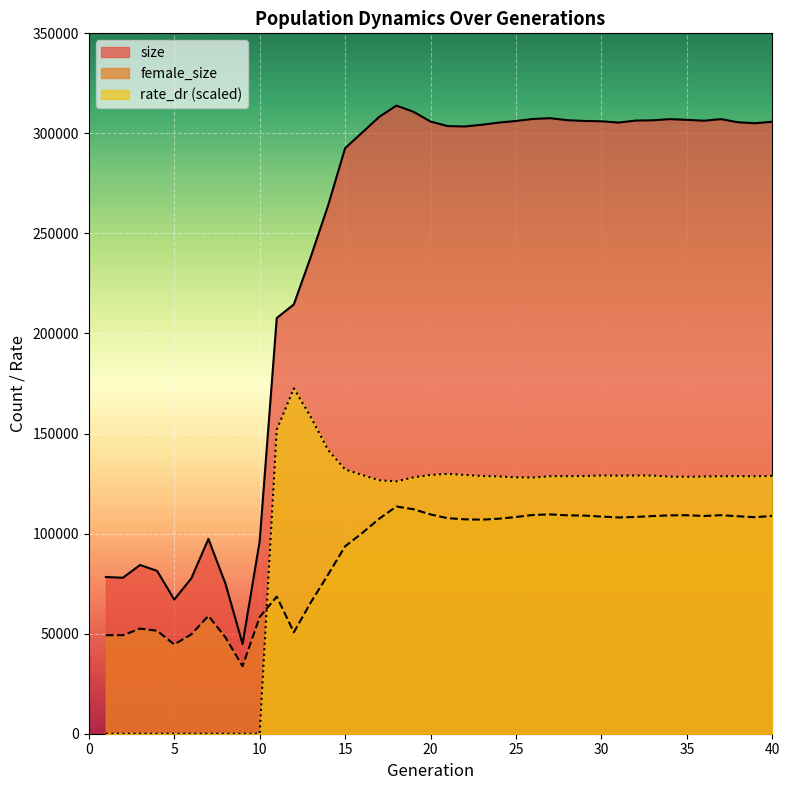

How many values in the rate_dr series exceed 128671?

20